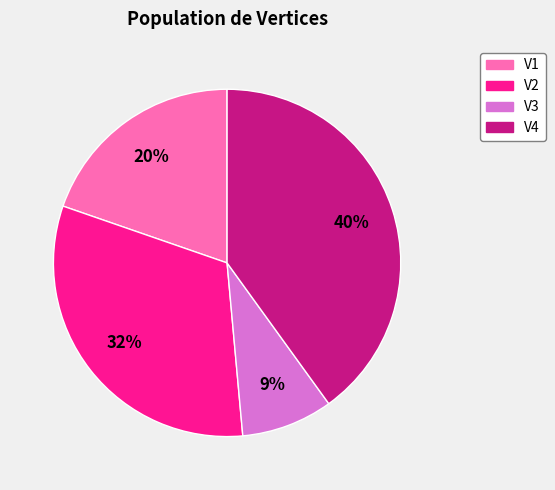

Rank the categories by value from lowest to highest.

V3, V1, V2, V4